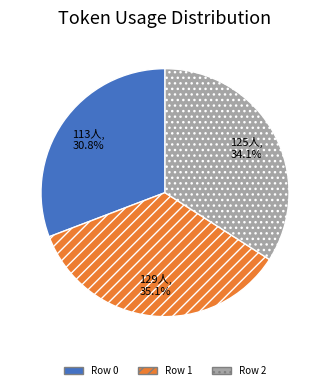

To the nearest percent, what is the combined percentage of Row 1 and Row 2?

69%